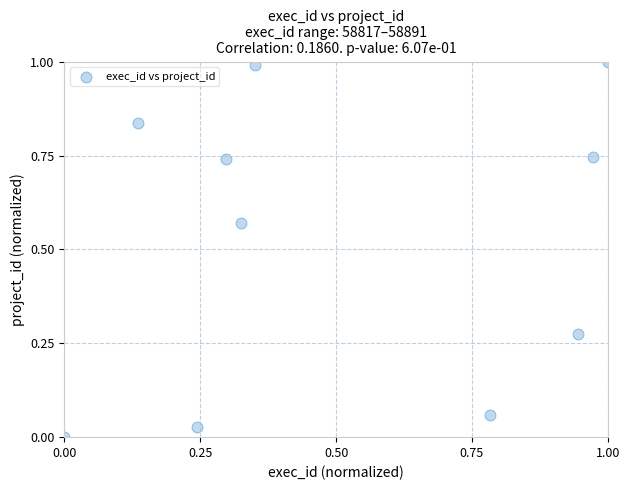

What is the average X value?

0.5